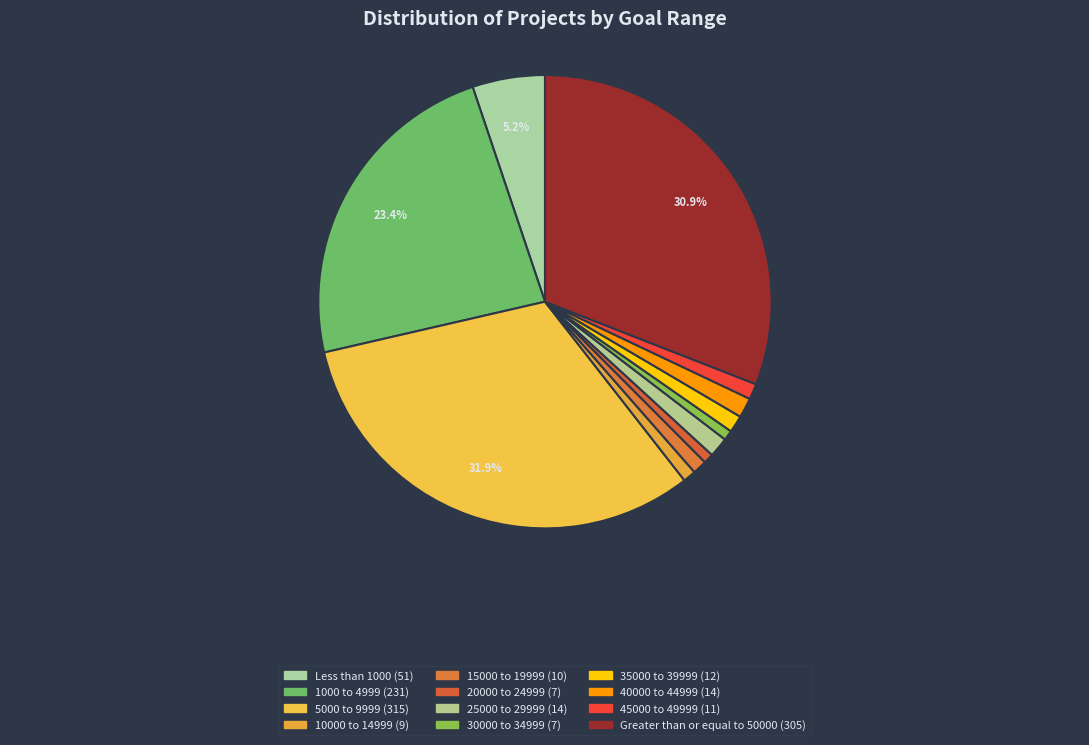

Is there a majority slice in this chart?

No